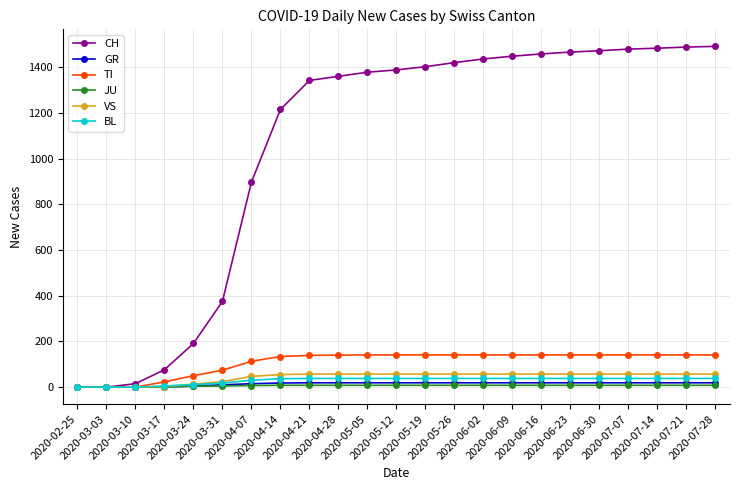

Is it true that TI equals 0 at 2020-03-03?

True